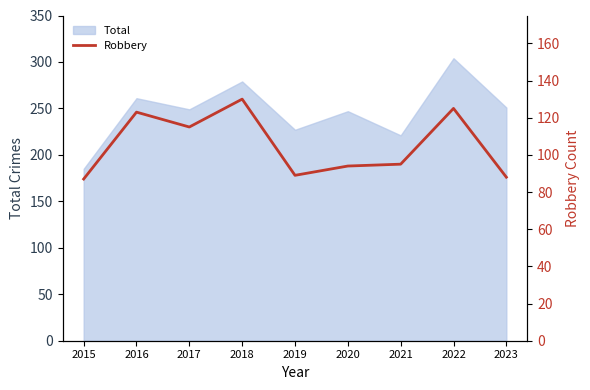

Is it true that Total equals 251 at 2023?

True